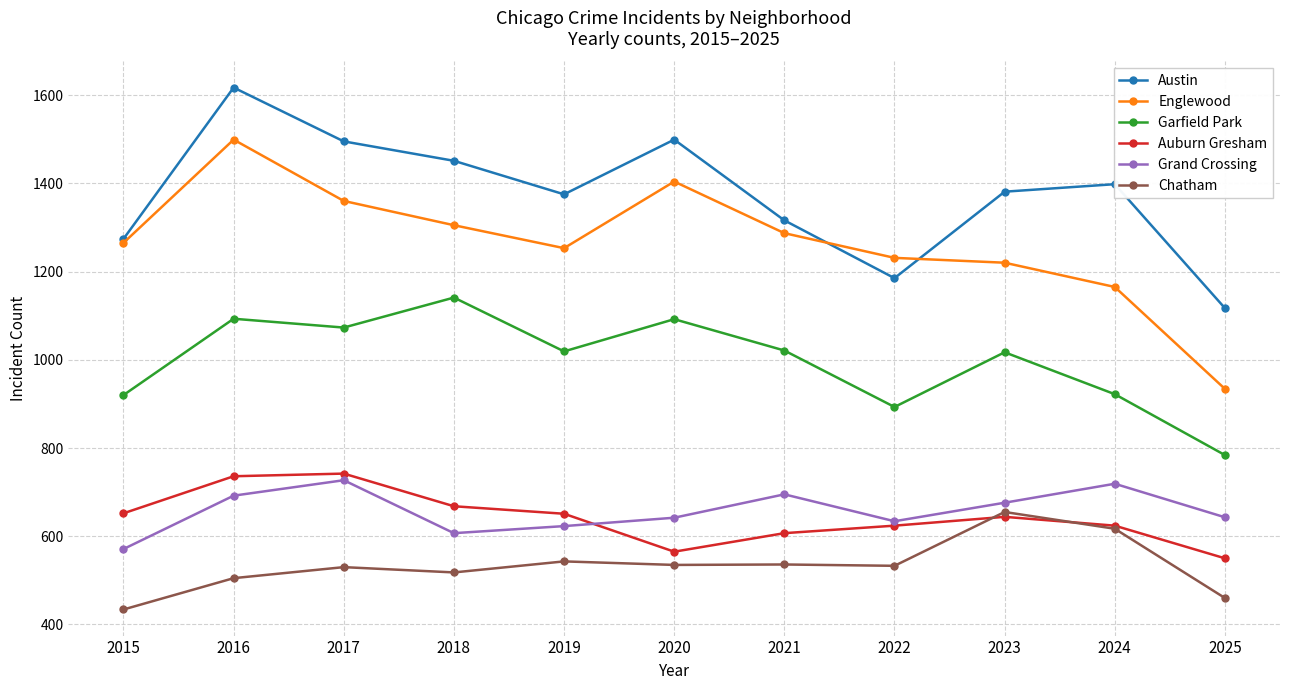

Rank the categories by Englewood value from lowest to highest.

2025, 2024, 2023, 2022, 2019, 2015, 2021, 2018, 2017, 2020, 2016